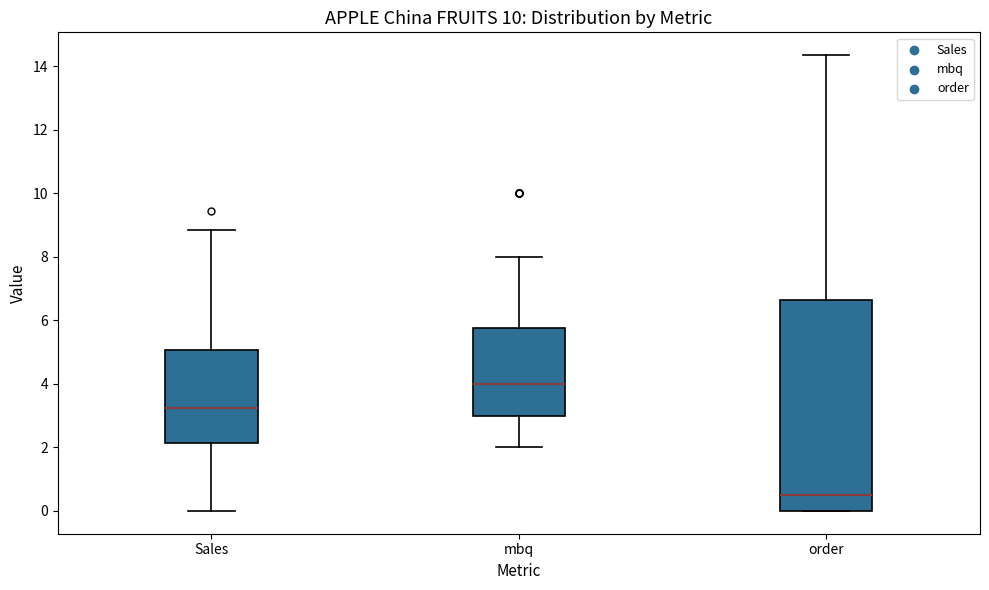

Reading left to right, transcribe this box plot: for each box, give where its median line is, the range the box spans, and where its two whiskers end, as read against the y-axis. The values are not printed on the chart, so give them approximately, as read against the axis.

Sales: median 3.2, box 2.2 to 5.0, whiskers 0.0 to 8.8
mbq: median 4.0, box 3.0 to 5.8, whiskers 2.0 to 8.0
order: median 0.6, box 0.0 to 6.6, whiskers 0.0 to 14.4